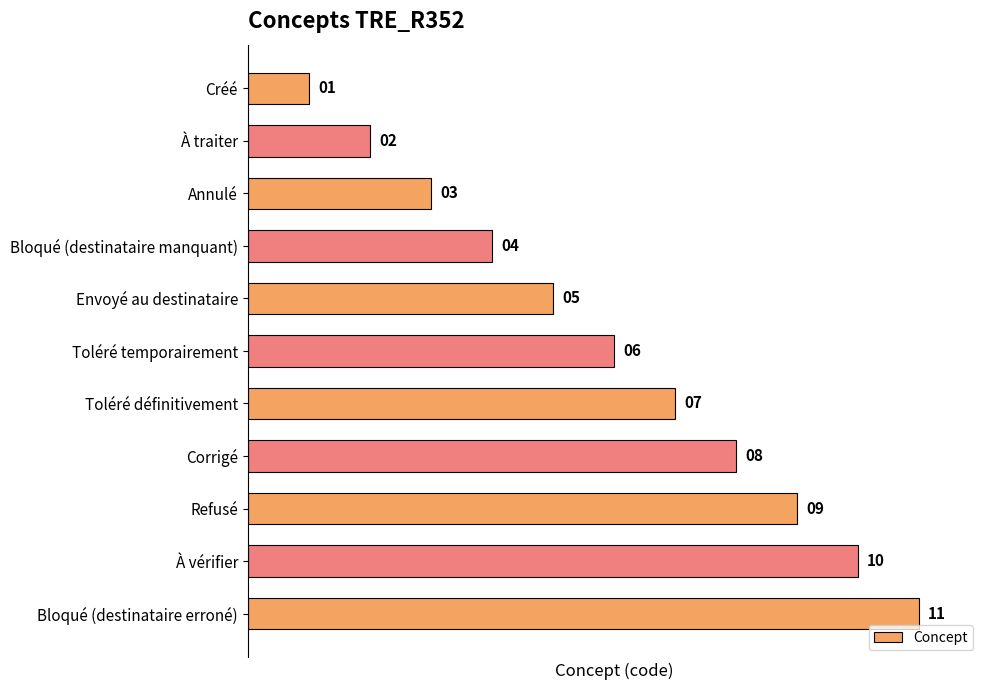

At which category does the chart reach its peak across all series?

Bloqué (destinataire erroné)